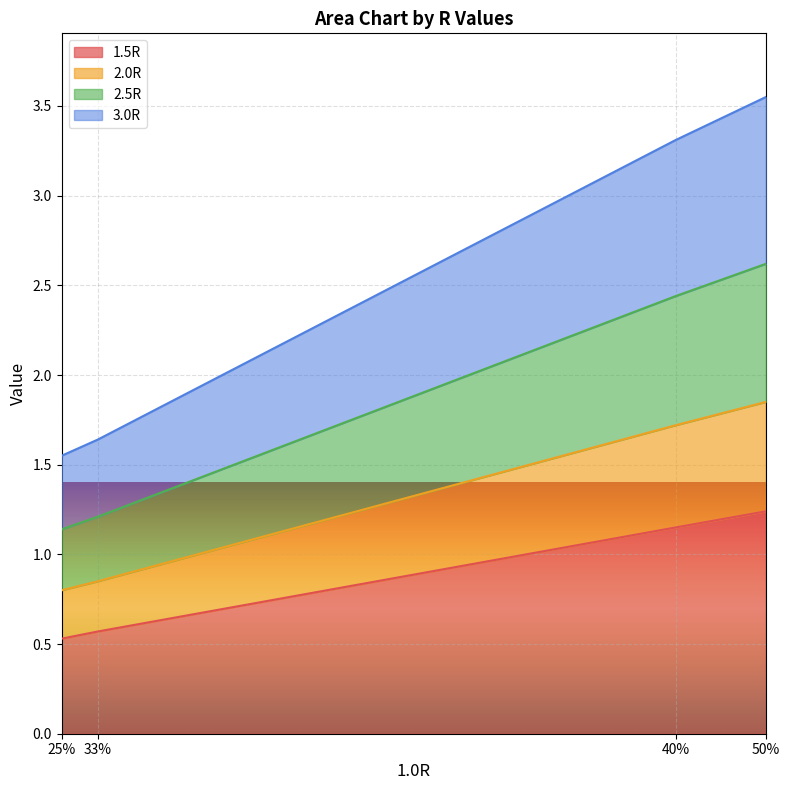

How many lines are shown in the chart?

4